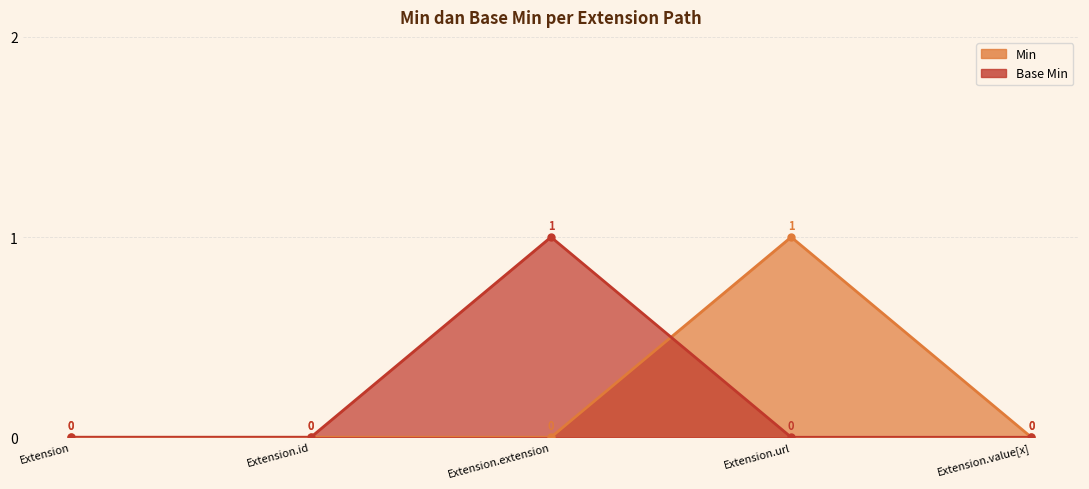

What is the value of the Base Min point at the 3rd from the left?

1